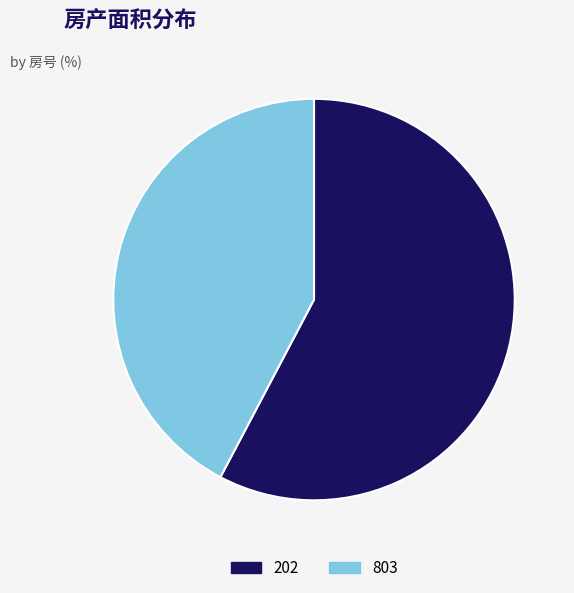

Which slice is the smallest?

803